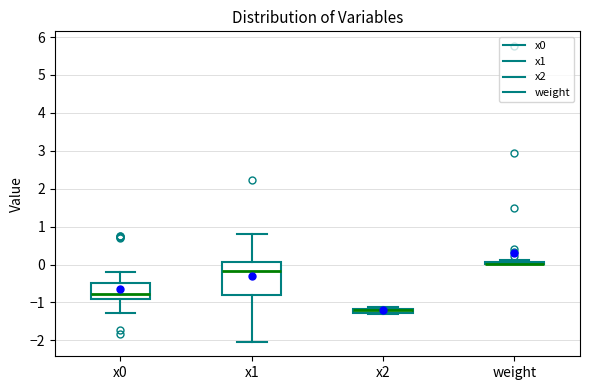

Comparing the boxes themselves (not the whiskers), which one is the tallest?

x1